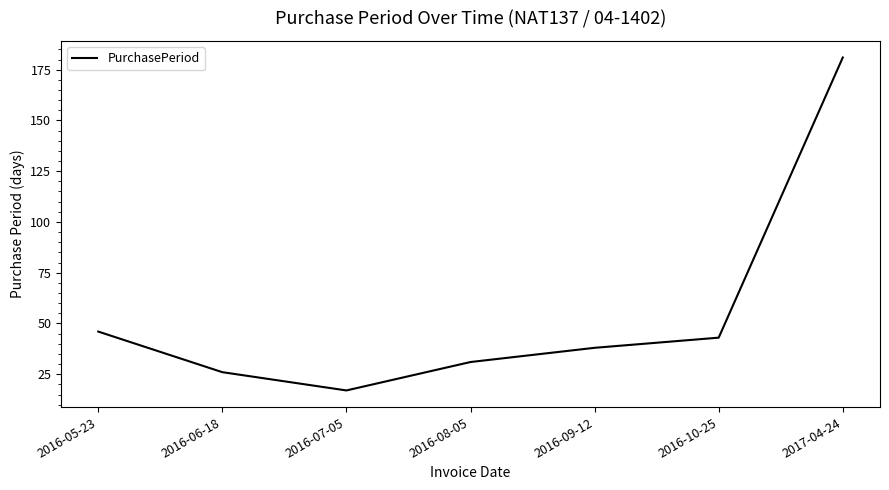

Rank the categories by value from highest to lowest.

2017-04-24, 2016-05-23, 2016-10-25, 2016-09-12, 2016-08-05, 2016-06-18, 2016-07-05